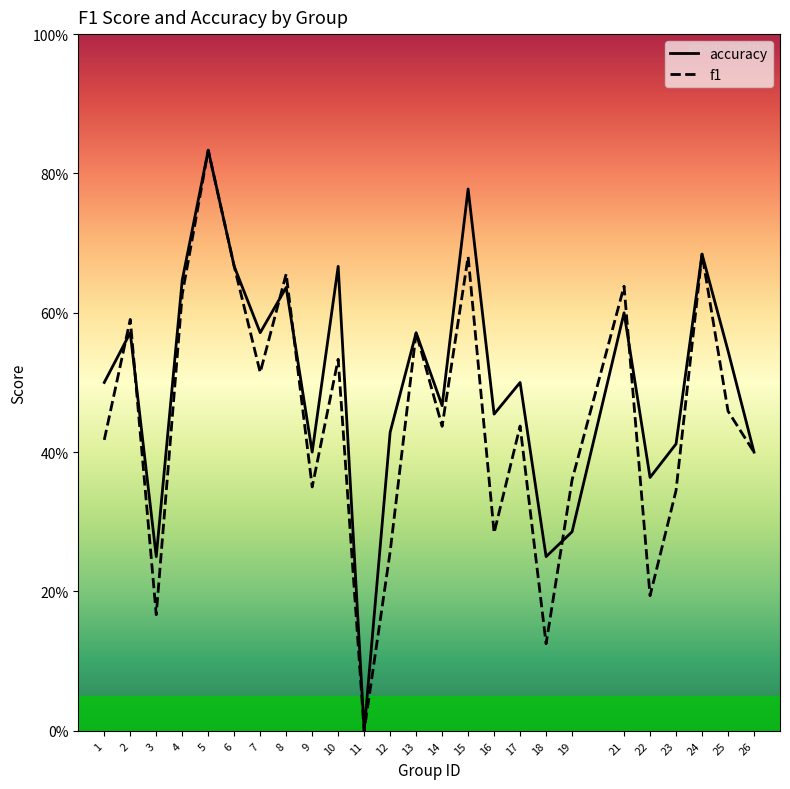

What is the difference between the maximum and minimum values in the f1 series?

0.8